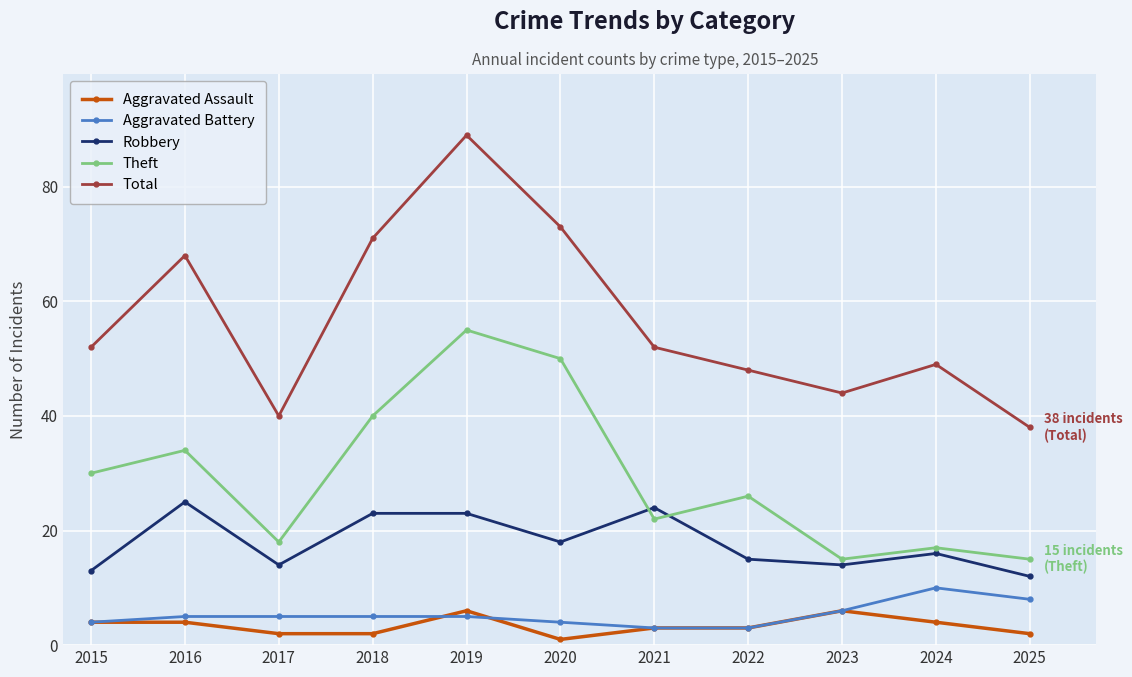

True or false: Robbery and Aggravated Battery cross at least once.

False